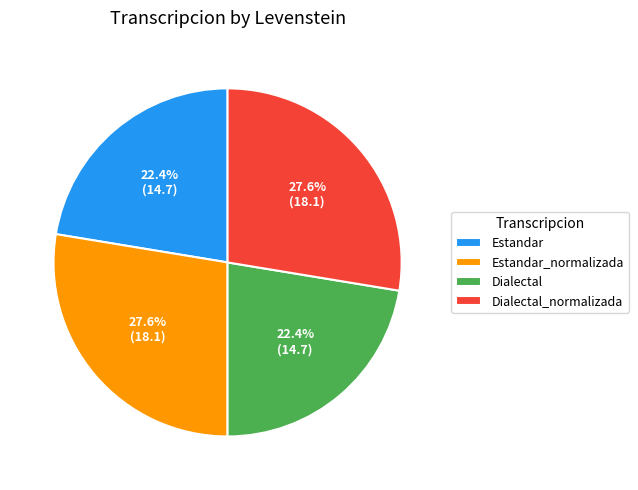

How many segments does this pie chart have?

4